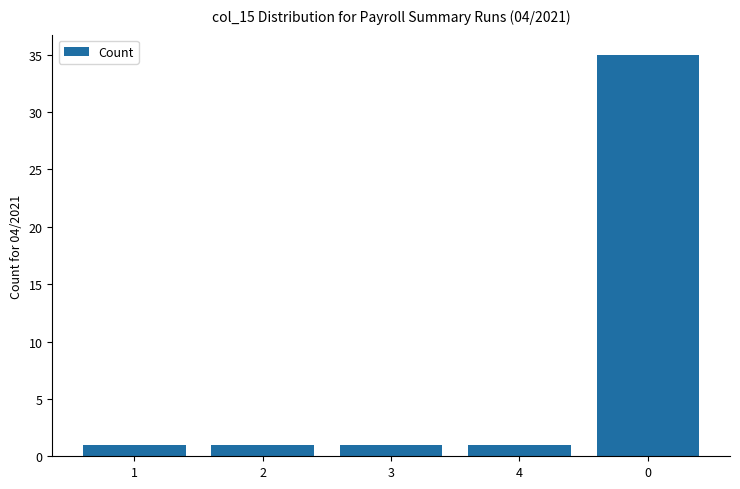

What is the change in value from 3 to 0?

+34